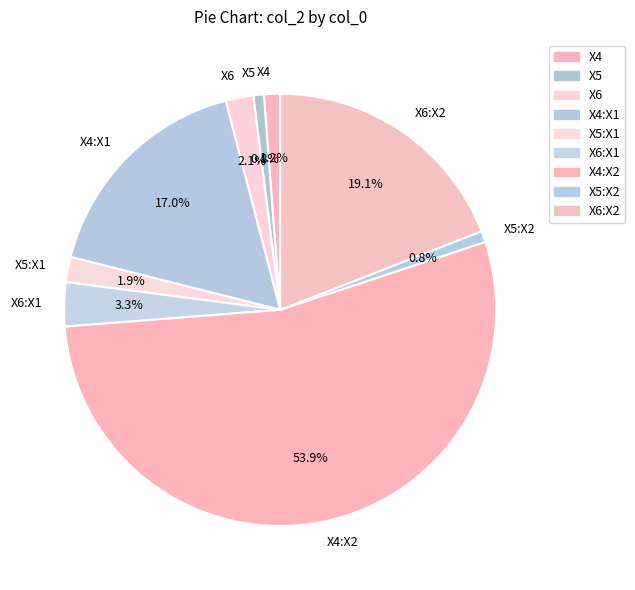

To the nearest percent, what portion does X5:X2 represent?

1%